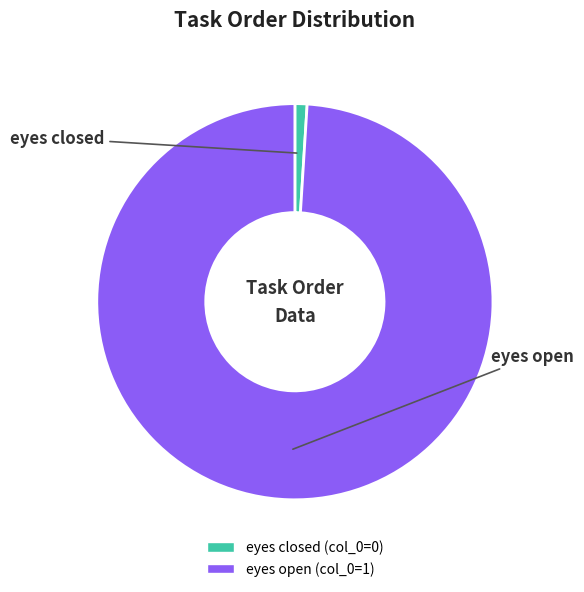

Which slice is the smallest?

eyes closed